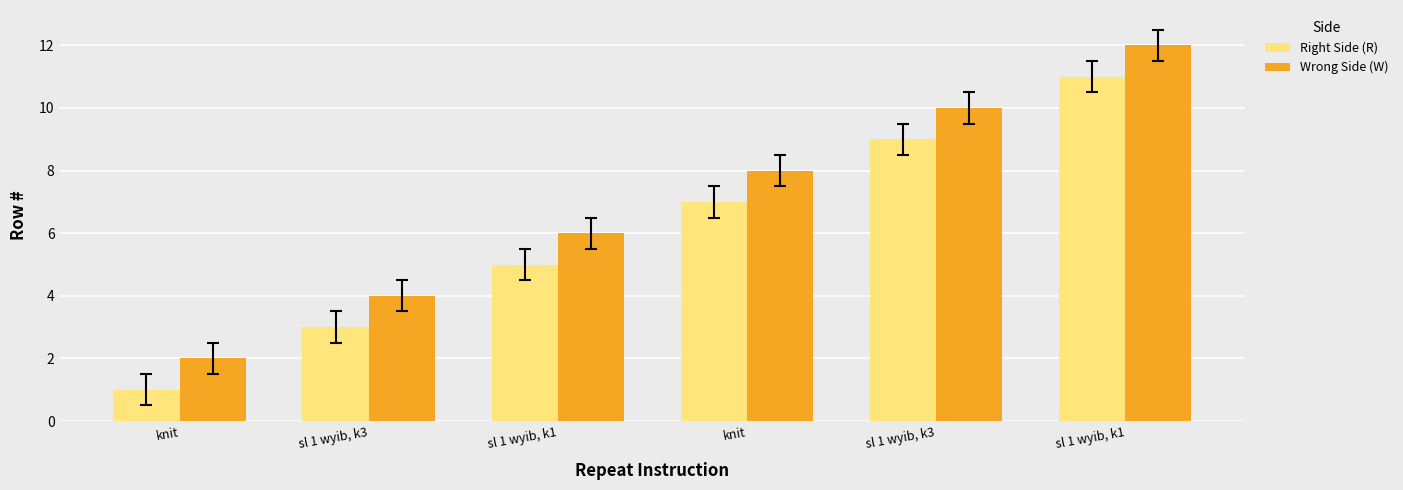

What are all the series names shown in the legend?

Right Side (R), Wrong Side (W)